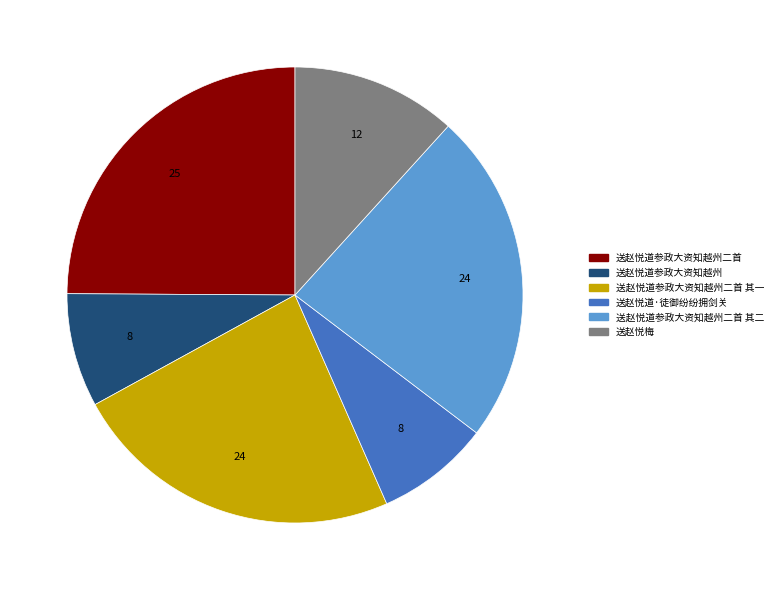

Approximately how many times larger is the value at 送赵悦道参政大资知越州二首 其一 compared to 送赵悦道参政大资知越州二首?

0.9